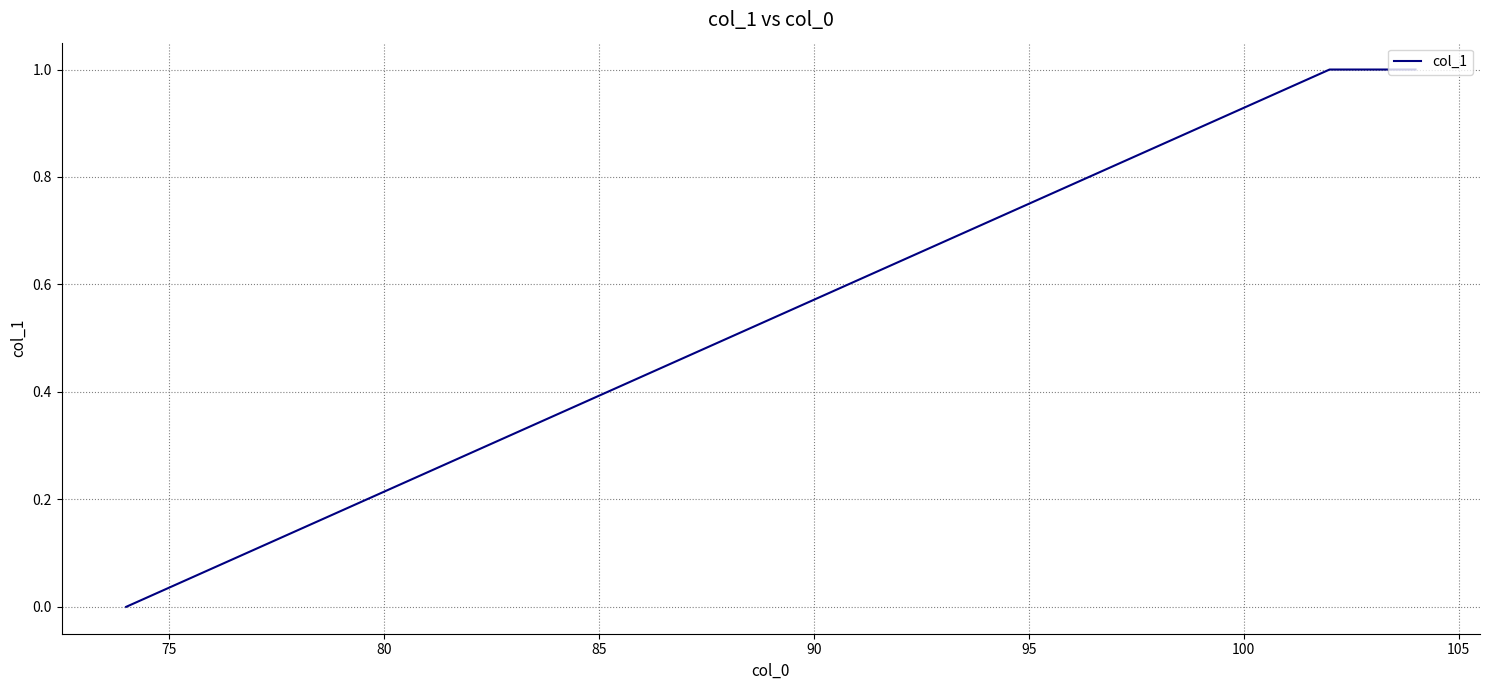

How many lines are shown in the chart?

1